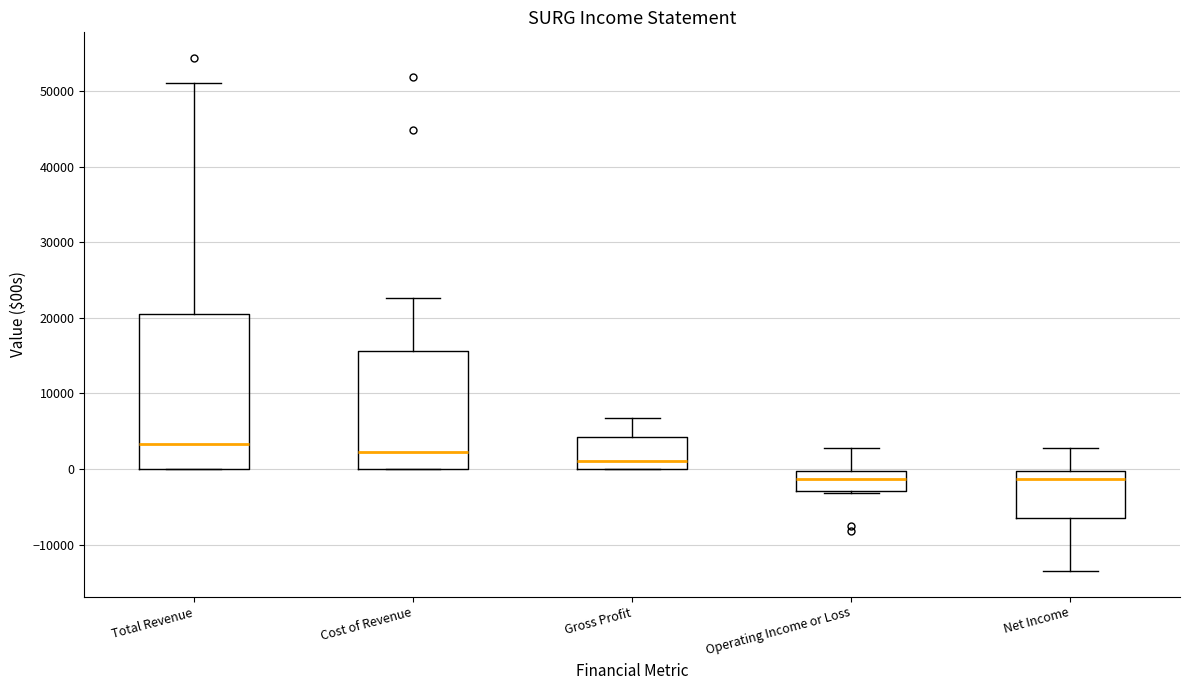

Which box has the highest median line?

Total Revenue